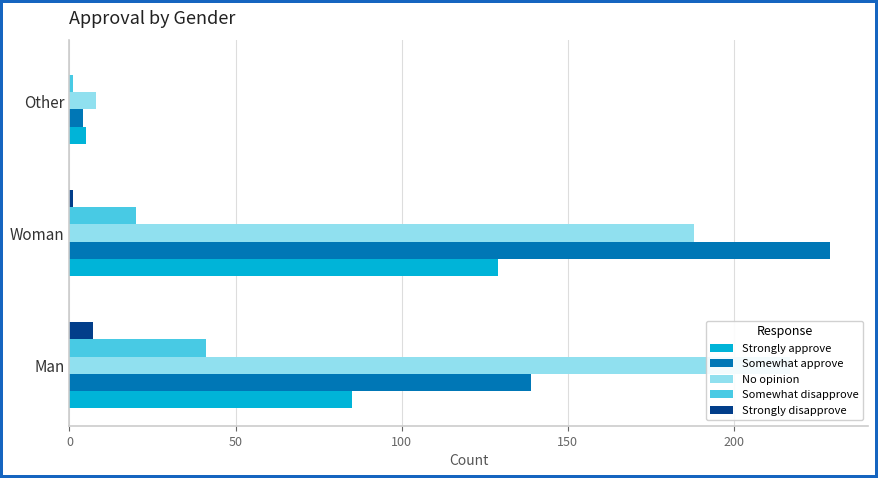

Are the bars grouped side by side (vs. stacked)?

Yes